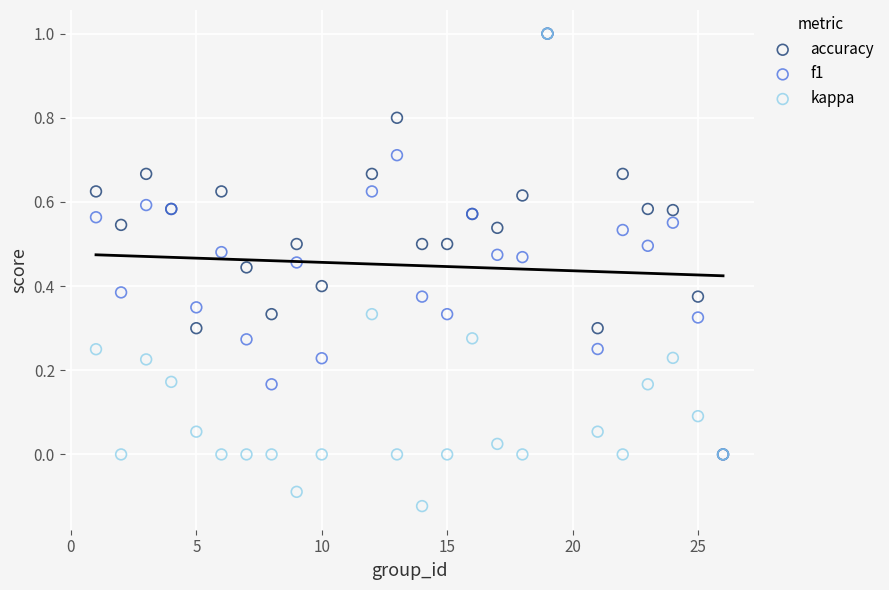

Which series has the largest Y range (max minus min)?

kappa